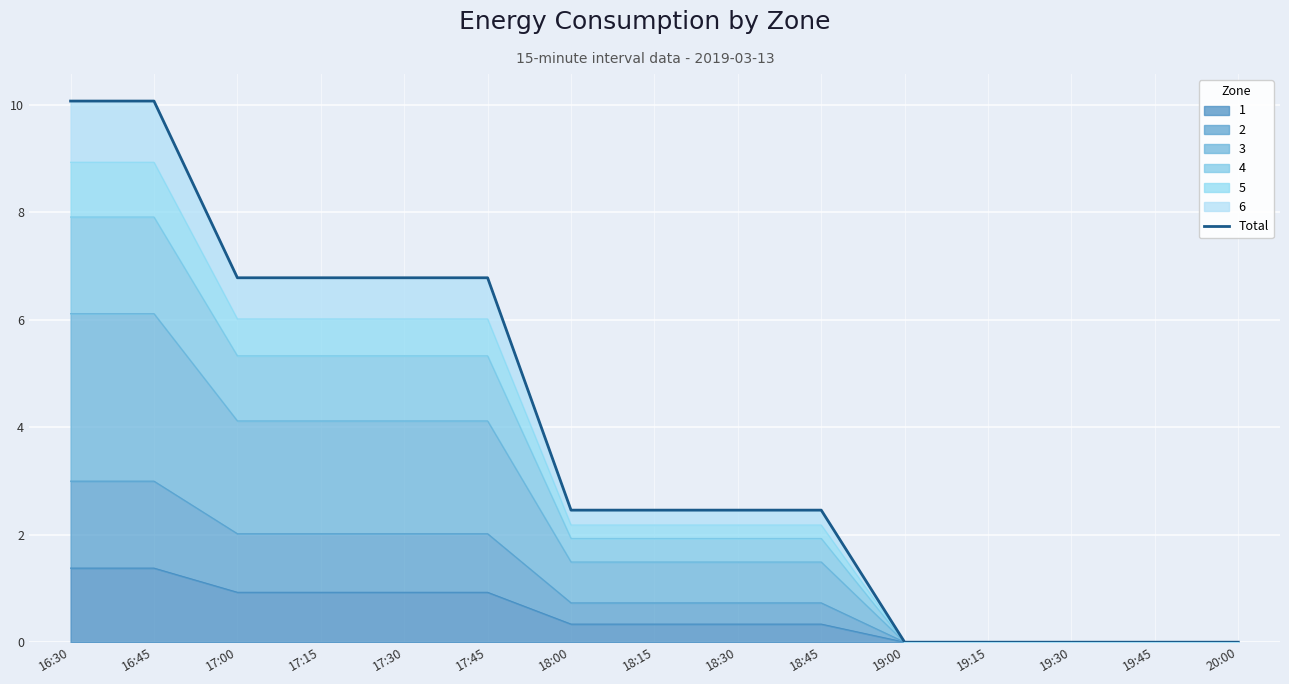

What is the value of the 2nd point from the left?

10.1